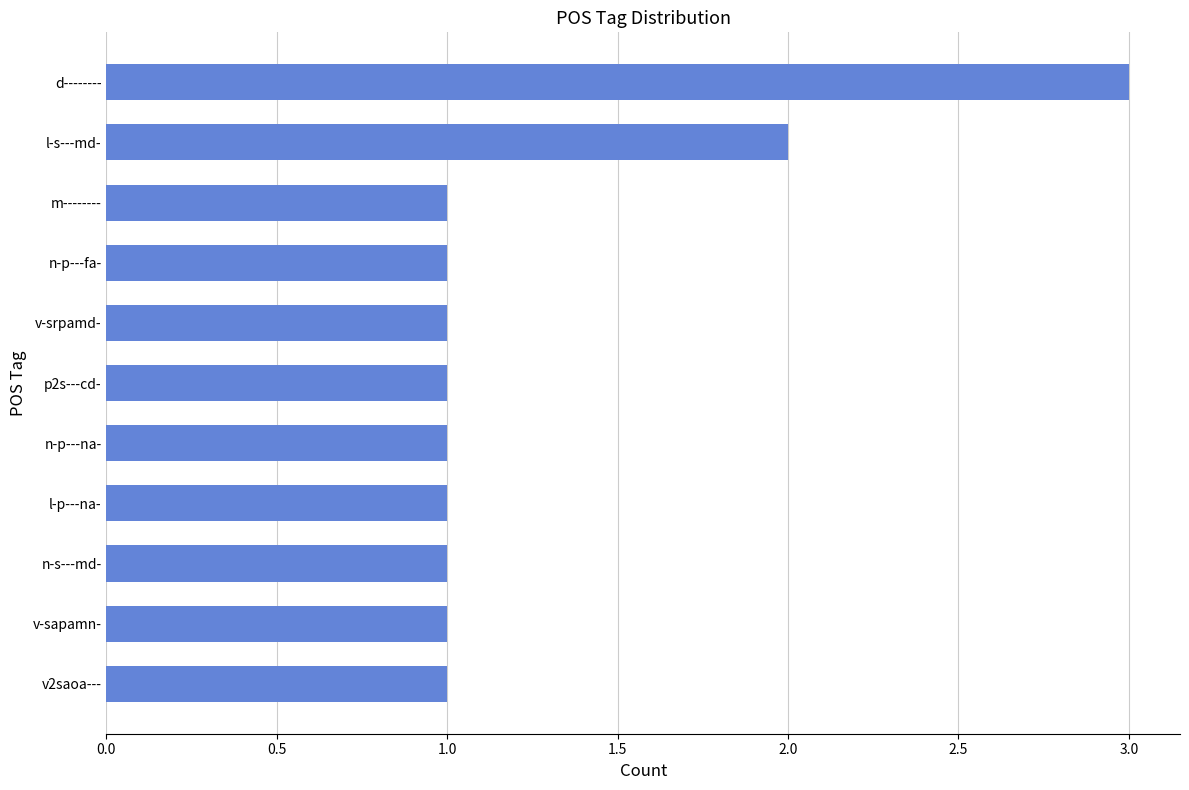

Reading top to bottom, transcribe all the data shown in this chart.

d--------=3	l-s---md-=2	m--------=1	n-p---fa-=1	v-srpamd-=1	p2s---cd-=1	n-p---na-=1	l-p---na-=1	n-s---md-=1	v-sapamn-=1	v2saoa---=1